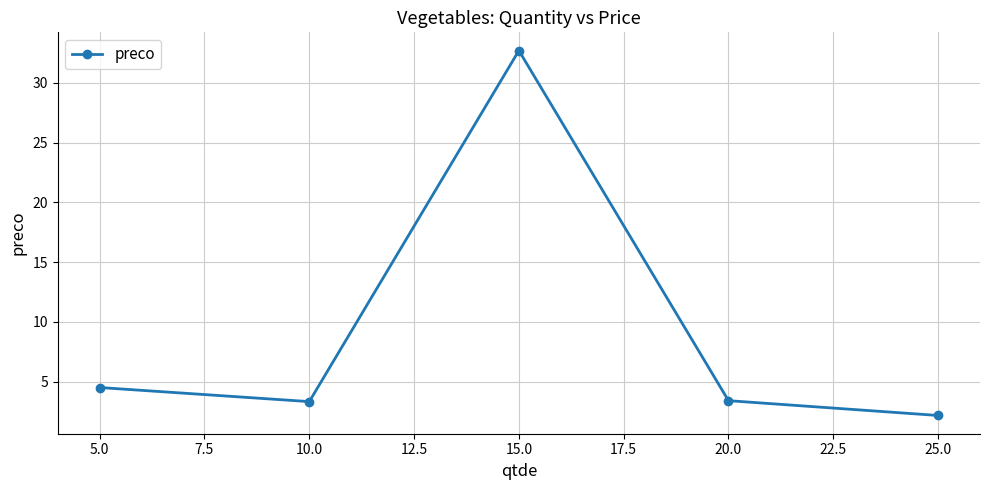

How many points are lower than both their immediate neighbors (excluding endpoints)?

1